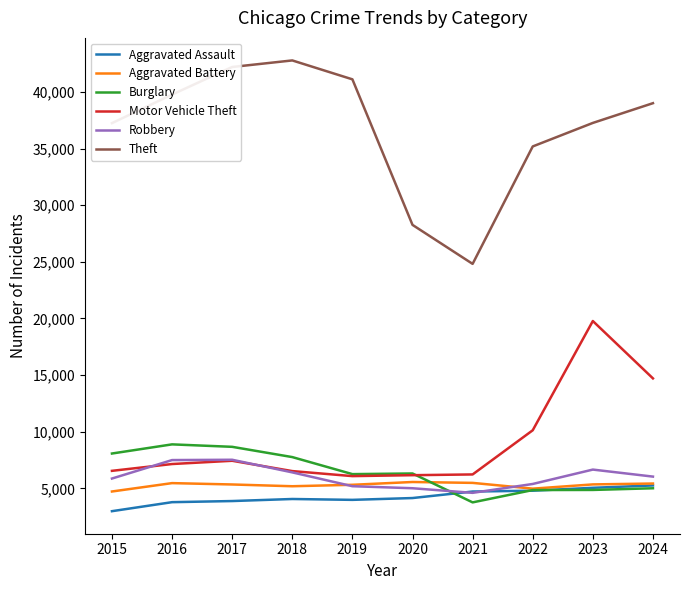

Which series has the largest range (max minus min)?

Theft